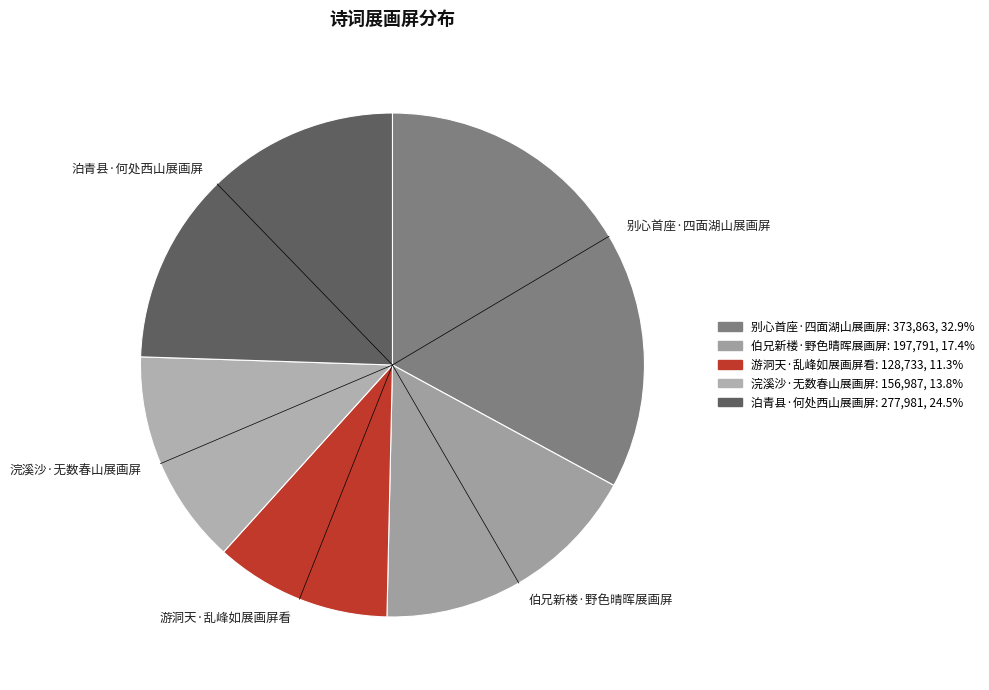

Approximately how many times larger is the value at 游洞天·乱峰如展画屏看 compared to 伯兄新楼·野色晴晖展画屏?

0.7